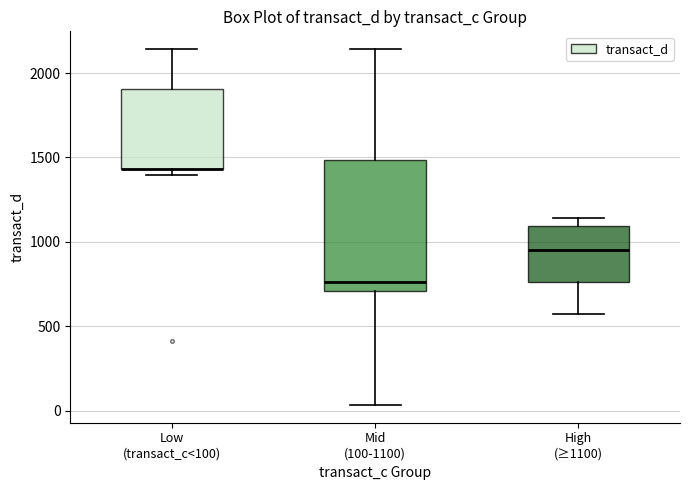

Which box is the tallest, from its lower edge to its upper edge?

Mid (100-1100)